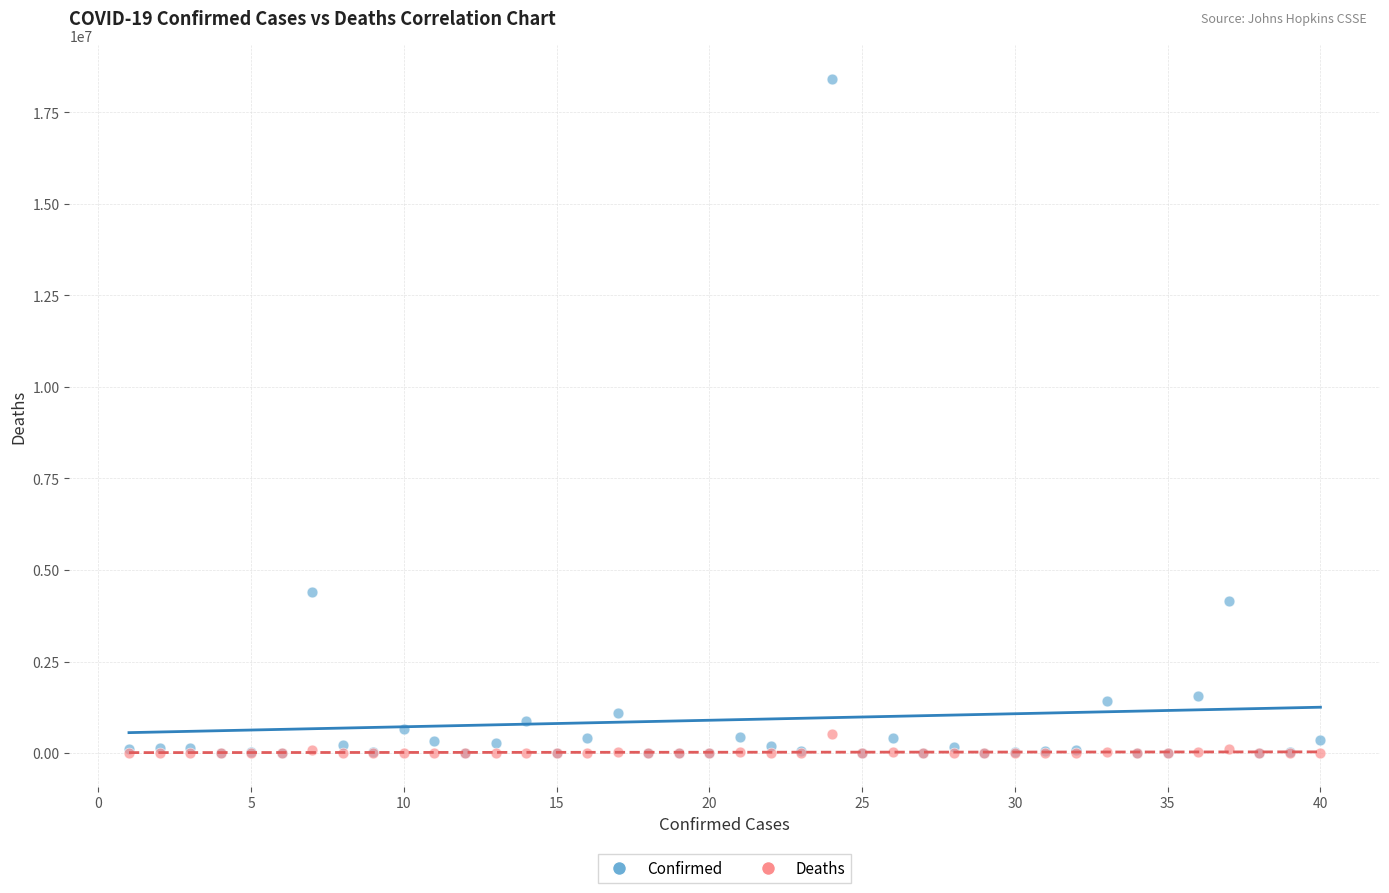

What are all the series names shown in the legend?

Confirmed, Deaths